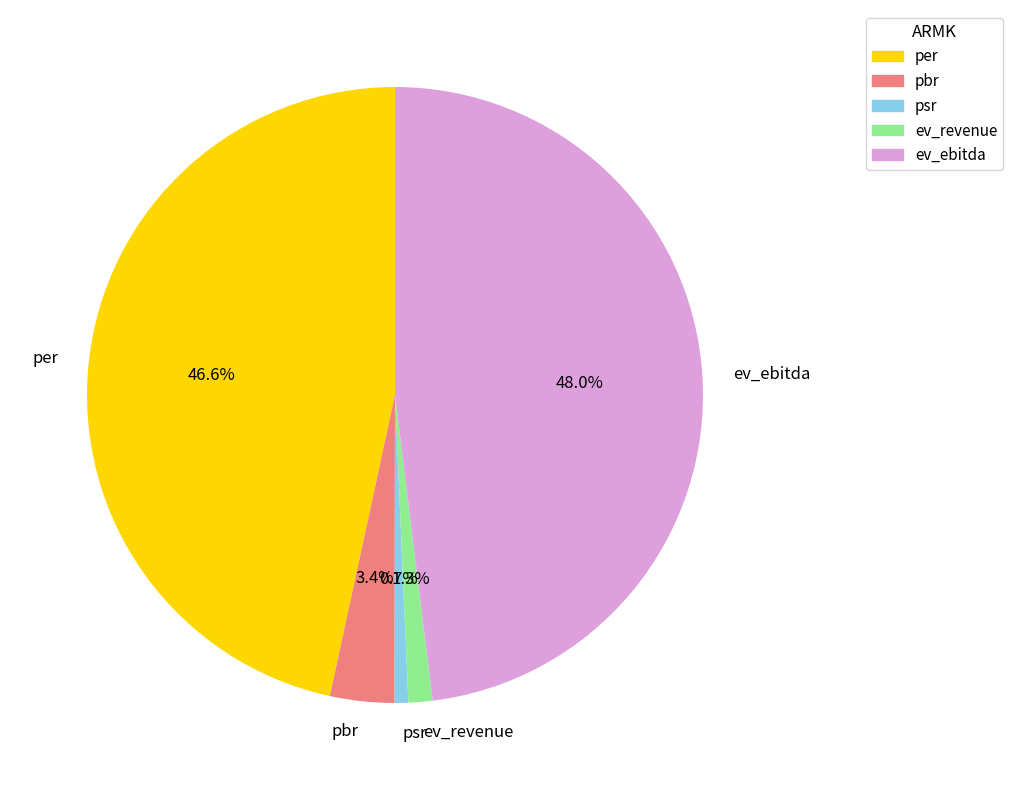

To the nearest percent, what percentage of the pie is psr?

1%